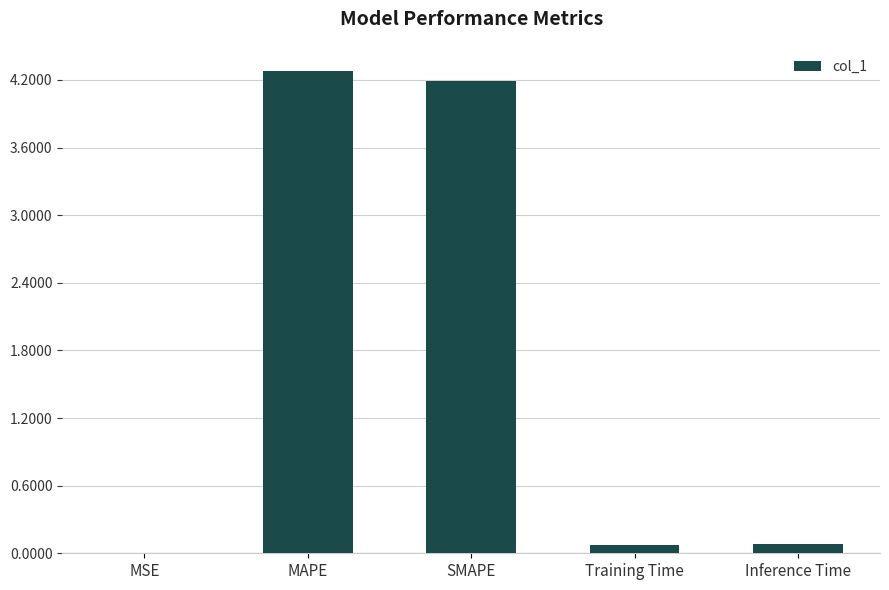

What is the greatest value displayed?

4.3